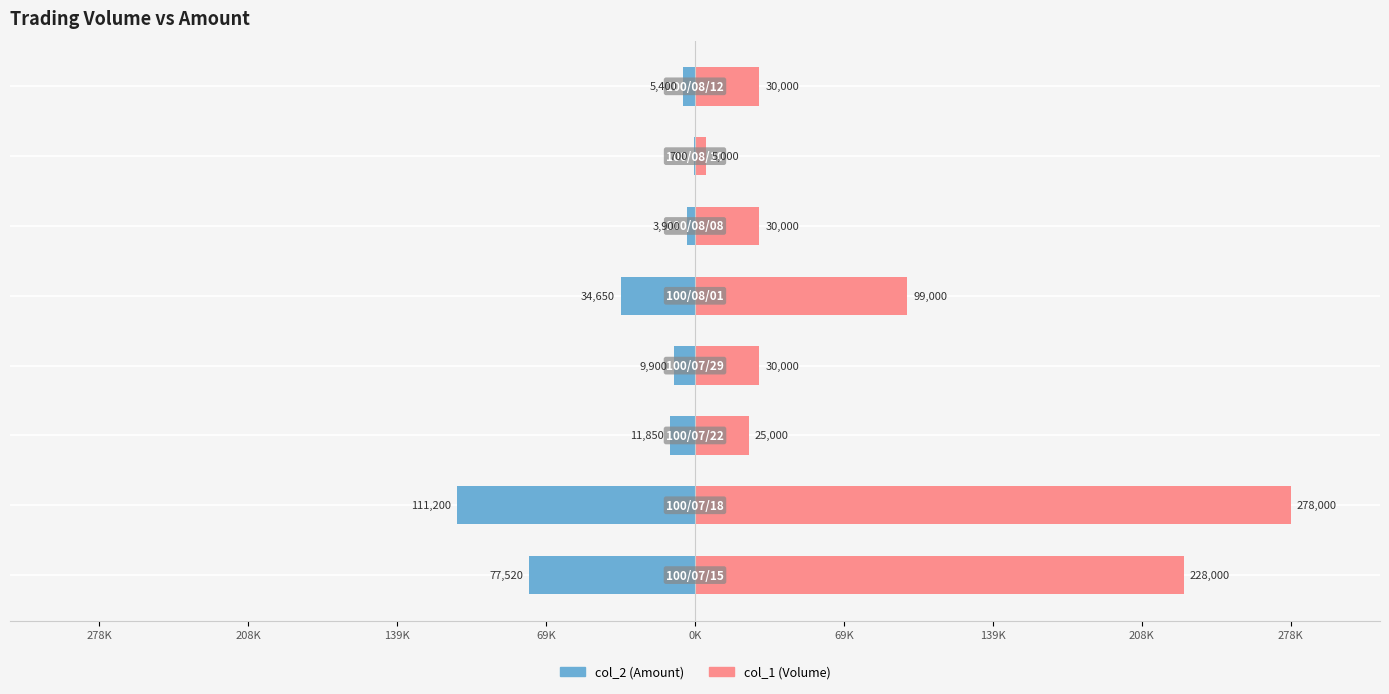

True or false: col_2 has a value of -2.1 at 69K.

False